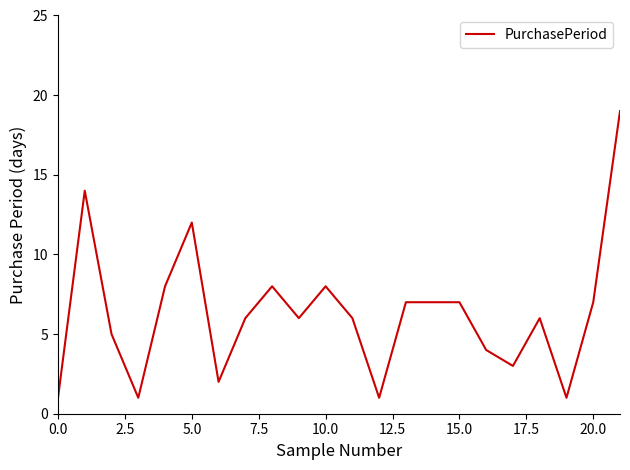

What is the difference between the maximum and minimum values?

18